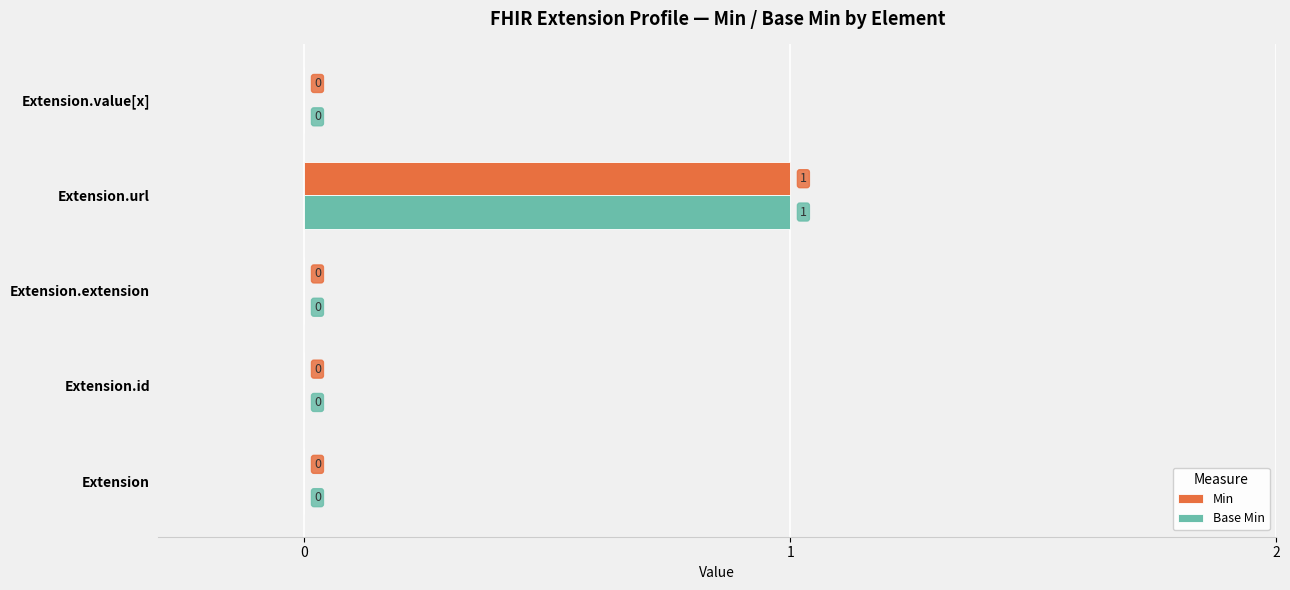

Which category has the highest value in the Min series?

Extension.url